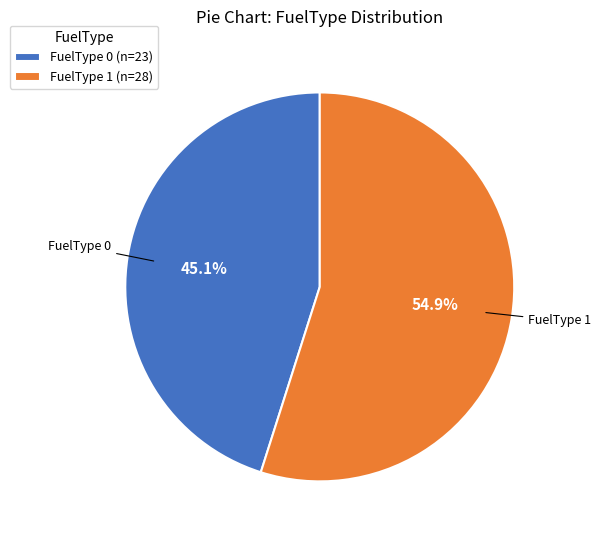

Which category has the smallest portion of the pie?

FuelType 0